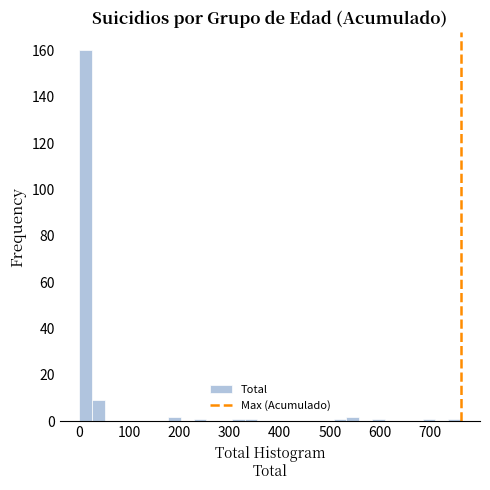

Around what value on the x-axis is the tallest bar? Give the approximate position of its centre, as read against the axis.

10